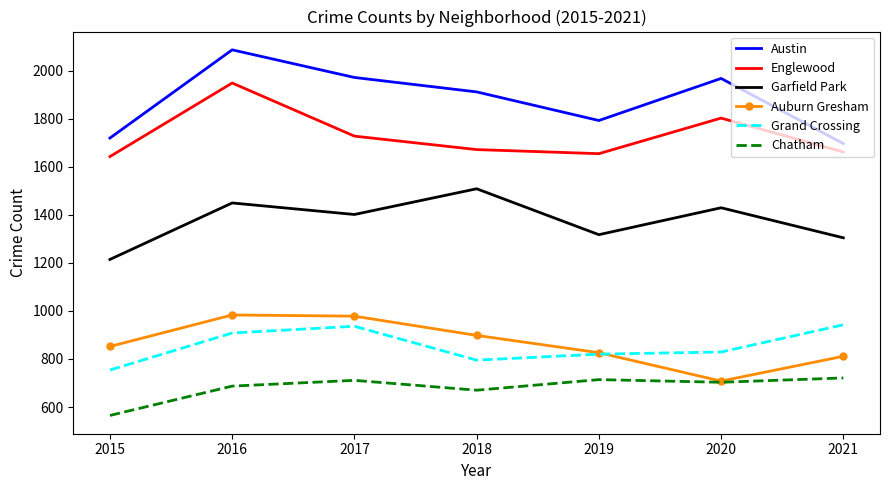

True or false: Englewood and Garfield Park intersect in this chart.

False